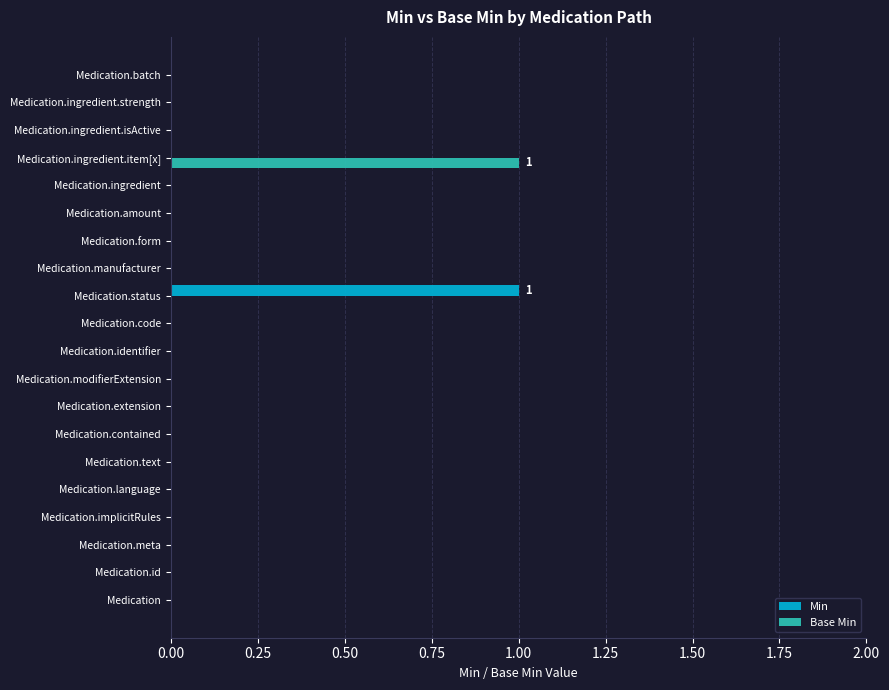

True or false: Base Min has a value of 1 at Medication.ingredient.item[x].

True